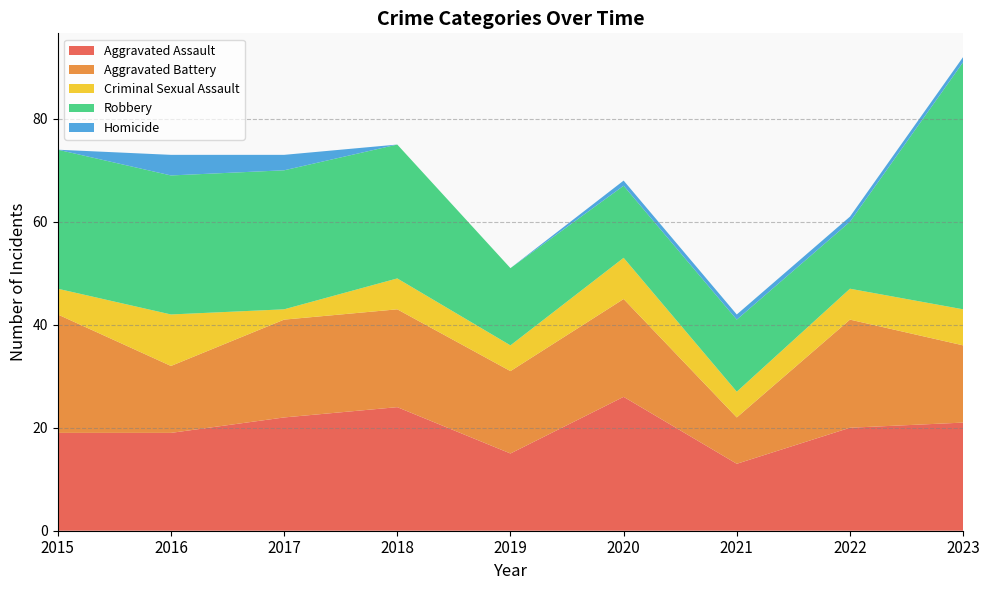

Reading left to right, transcribe all the data shown in this chart.

Aggravated Assault: 19	19	22	24	15	26	13	20	21
Aggravated Battery: 23	13	19	19	16	19	9	21	15
Criminal Sexual Assault: 5	10	2	6	5	8	5	6	7
Robbery: 27	27	27	26	15	14	14	13	48
Homicide: 0	4	3	0	0	1	1	1	1